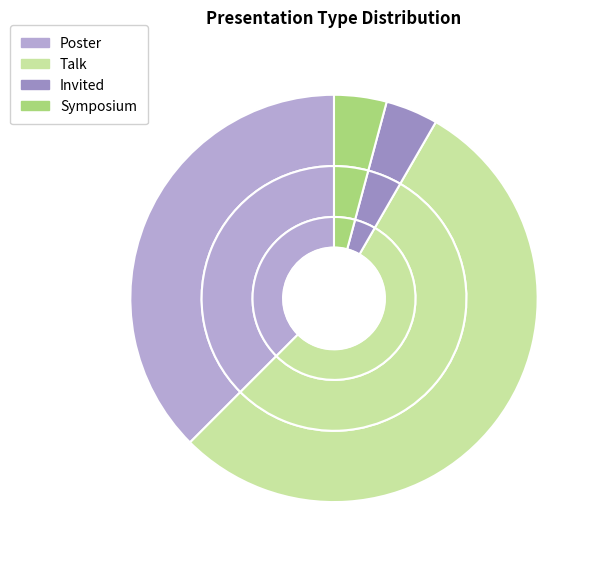

Do Talk and Symposium together represent more than half of the pie?

Yes